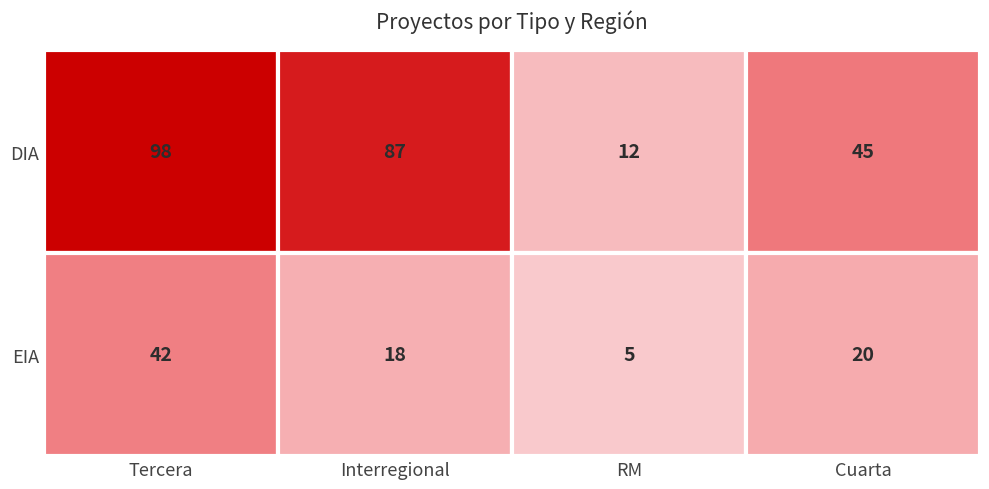

Reading left to right, what are all the values shown in this chart?

DIA: 98	87	12	45
EIA: 42	18	5	20